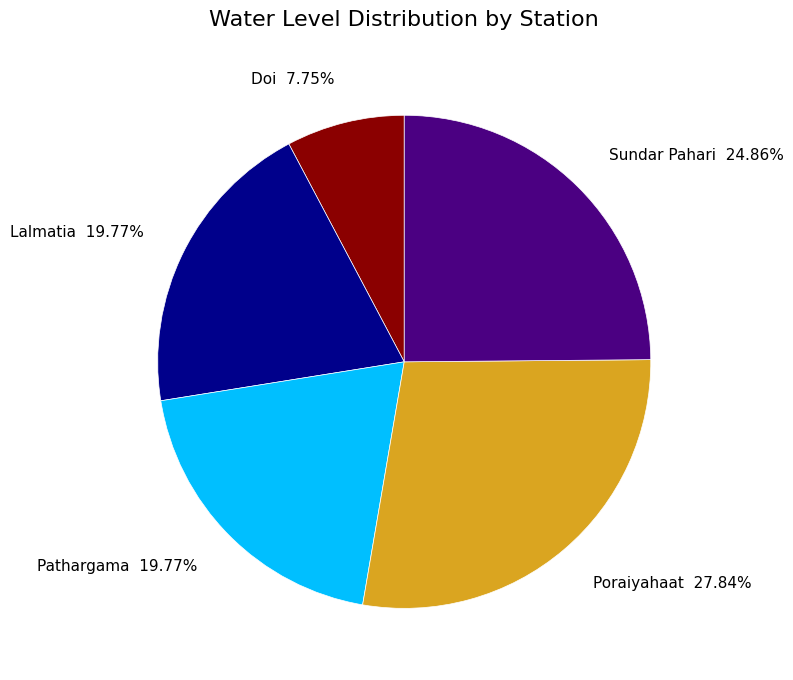

Is it true that Pathargama is 20% of the pie?

True